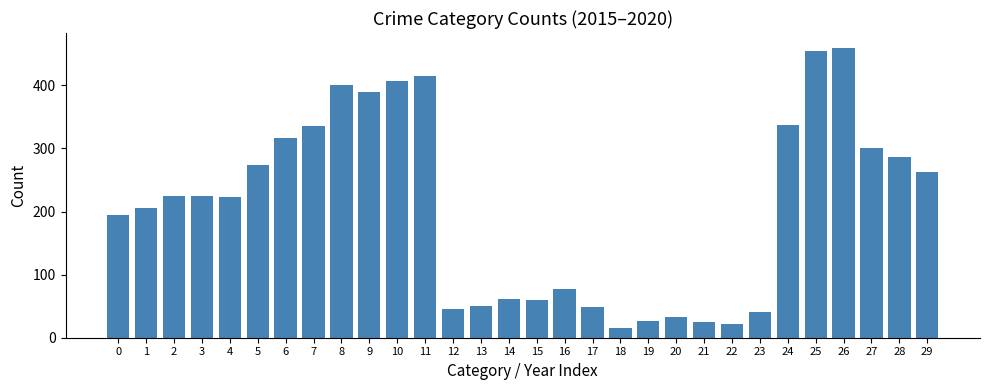

What is the maximum value shown in the chart?

460